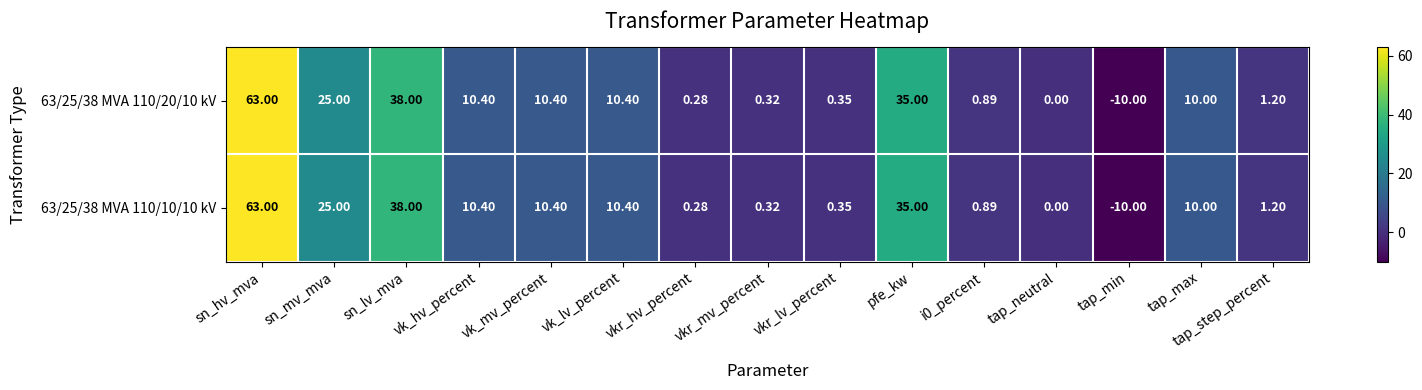

At which label does 63/25/38 MVA 110/20/10 kV first exceed 10?

sn_hv_mva